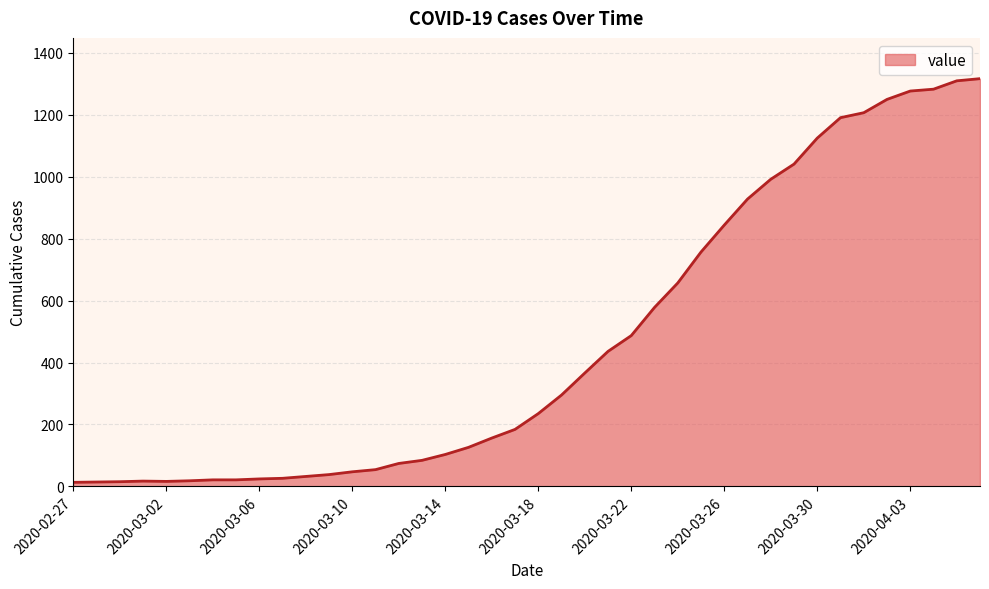

What is the difference between the maximum and minimum values?

1304